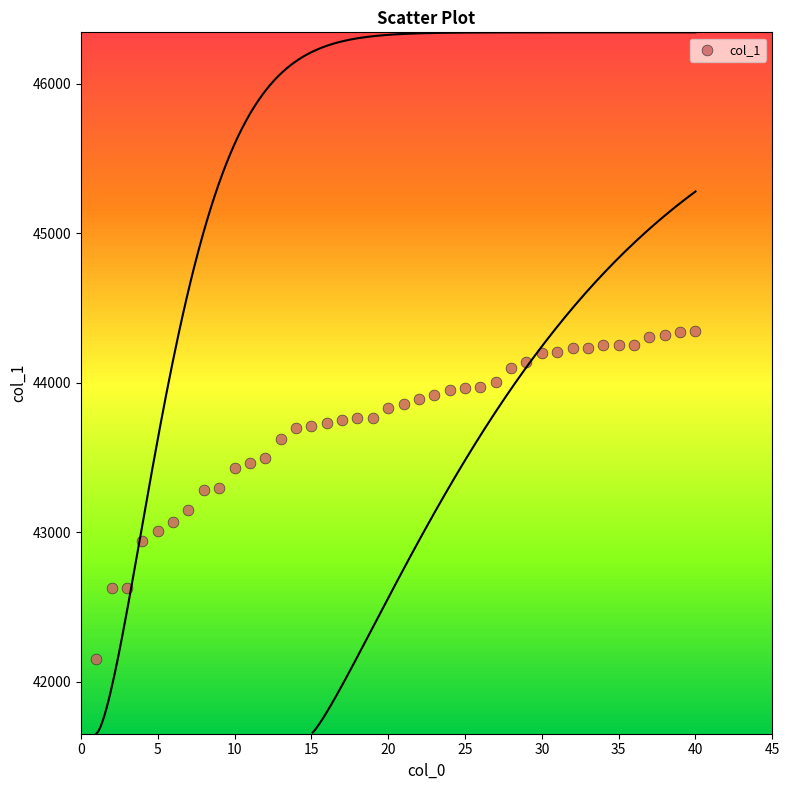

What is the range of X values (max minus min)?

39